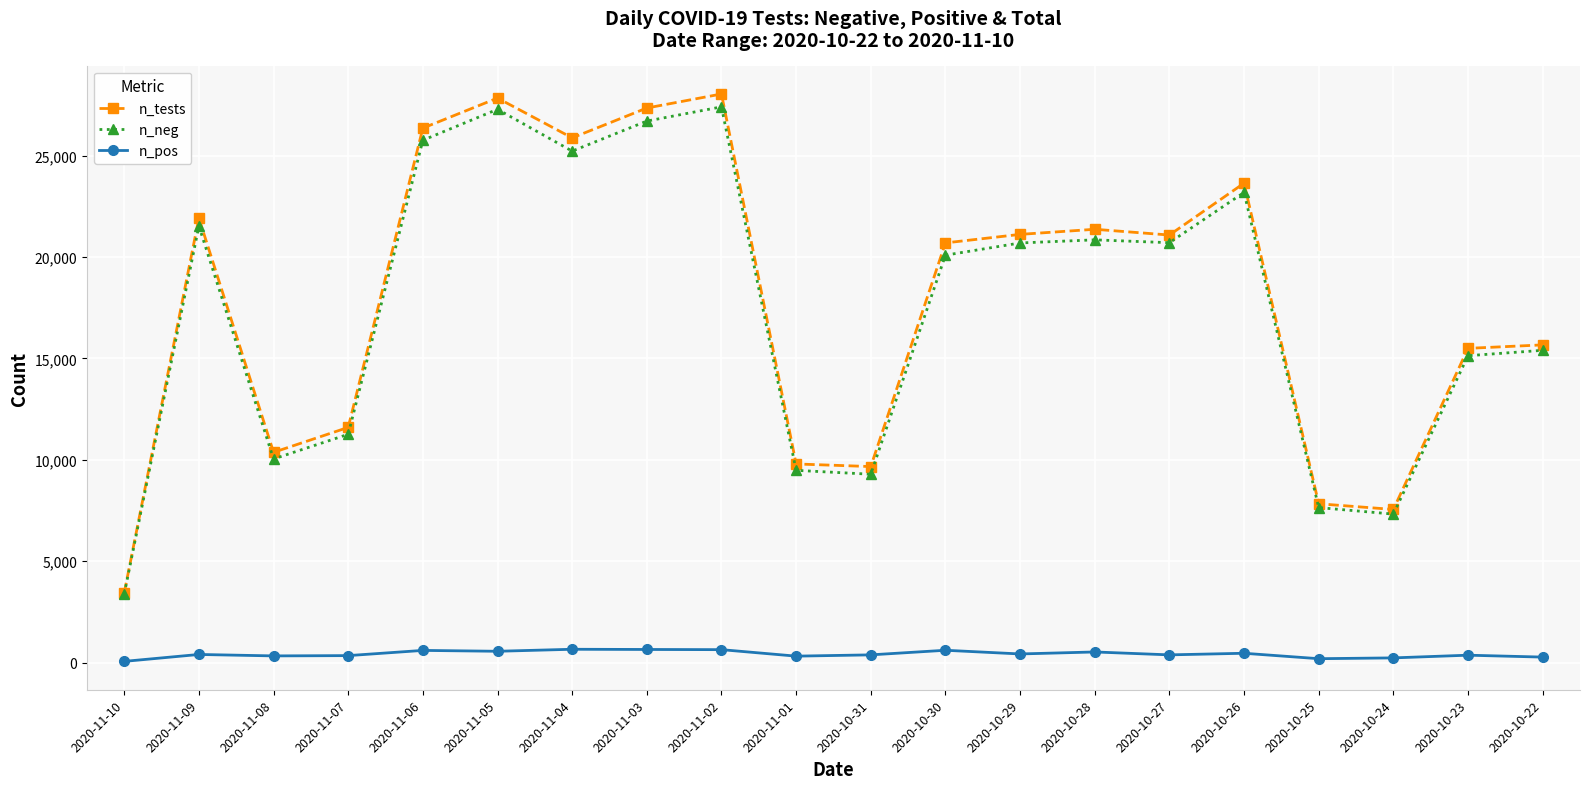

True or false: n_tests has a value of 9792 at 2020-11-01.

True